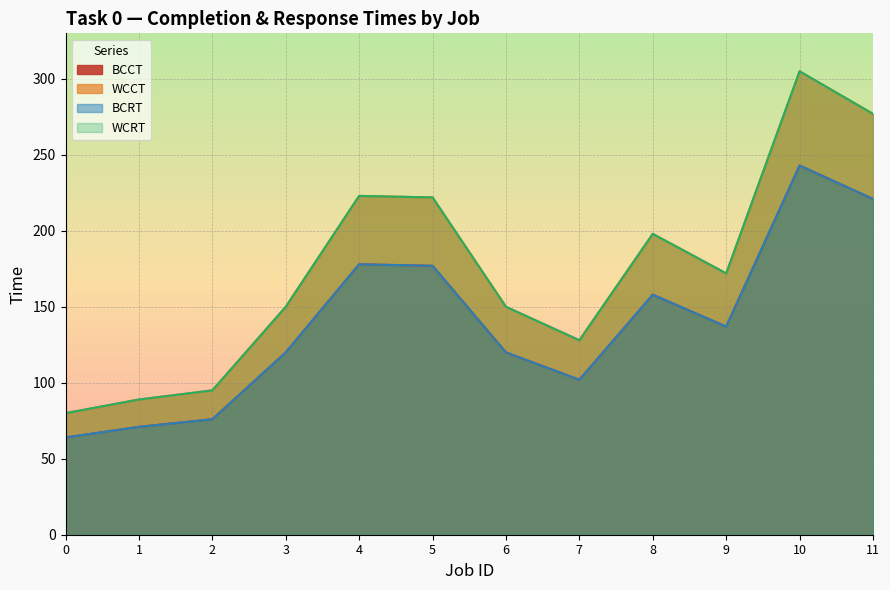

What are all the series names shown in the legend?

BCCT, WCCT, BCRT, WCRT